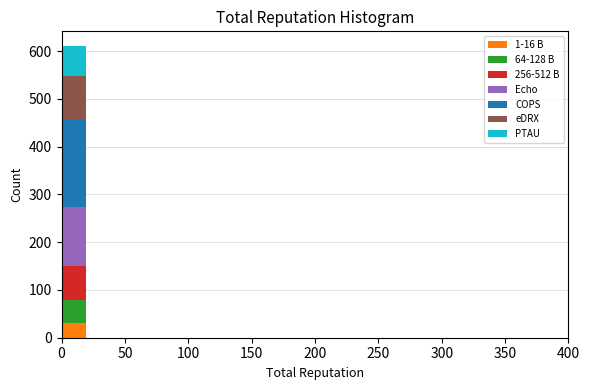

Which range on the x-axis has the tallest stacked bar (by total height)?

0 to 20